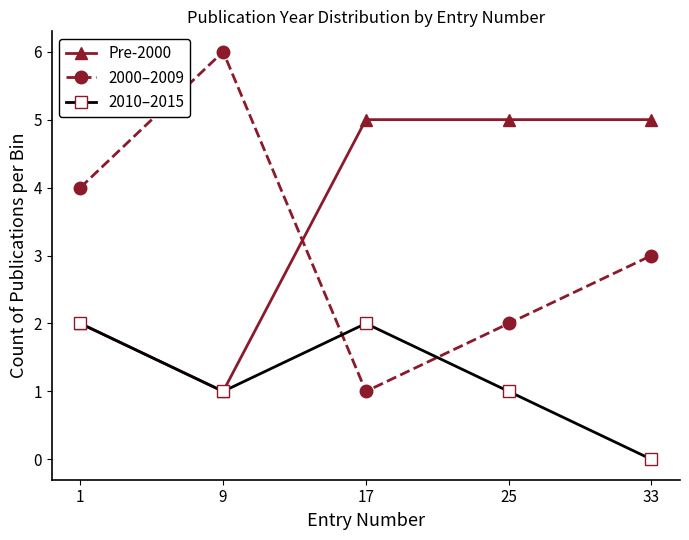

In 2010–2015, how many points are higher than both neighbors (excluding endpoints)?

1